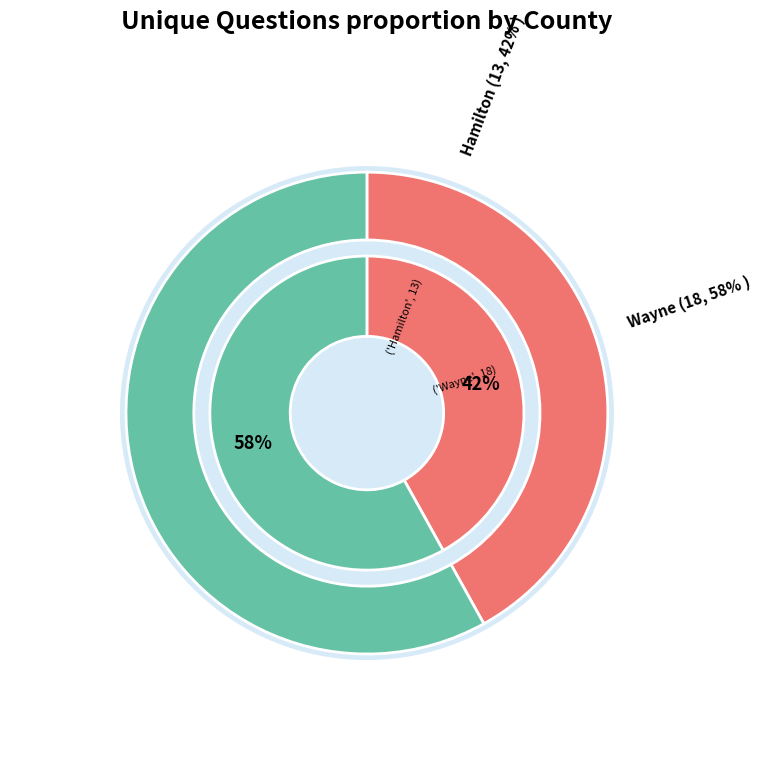

Count the number of slices in the pie.

2